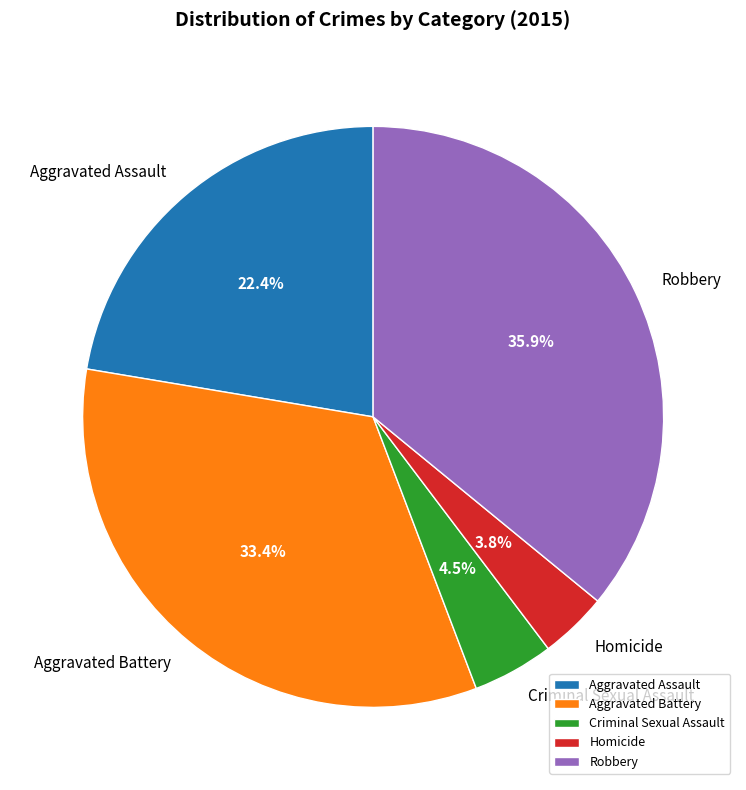

To the nearest percent, what is the difference between the largest and smallest slice percentages?

32%